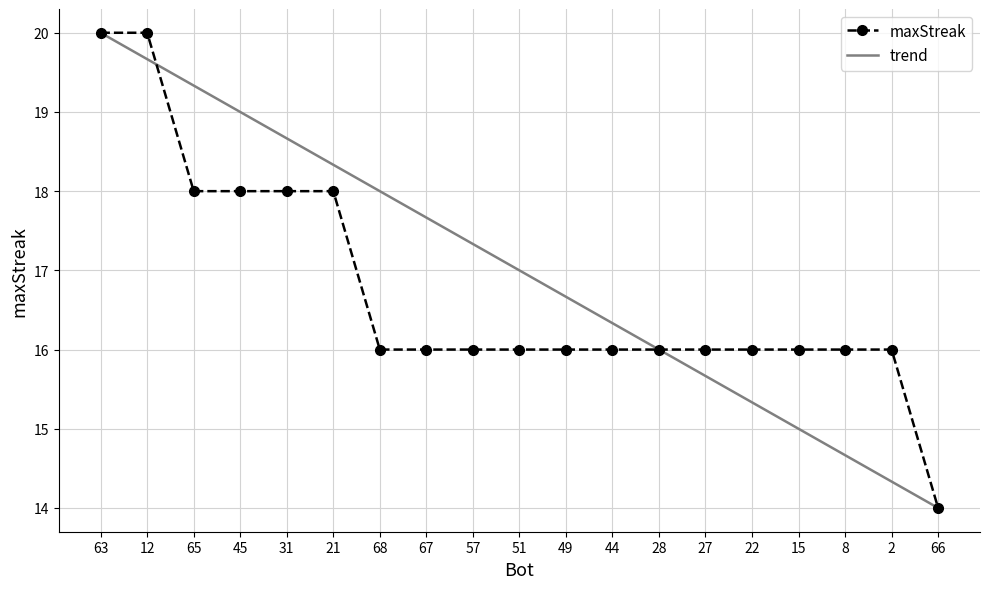

What is the spread (max minus min) of values at 45?

1.0